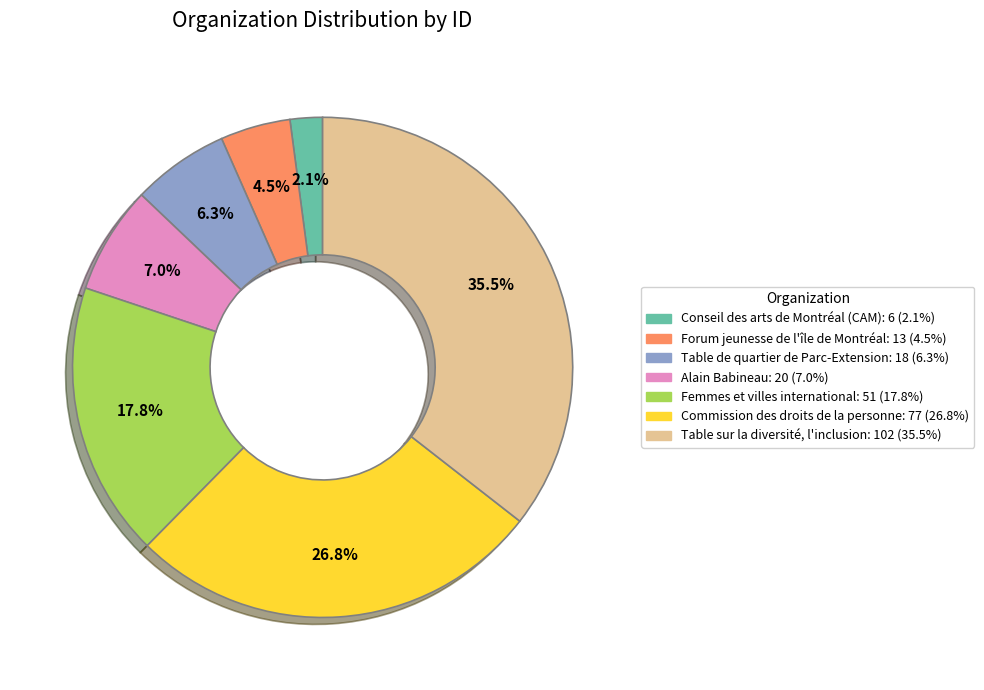

Which category has the smallest portion of the pie?

Conseil des arts de Montréal (CAM)